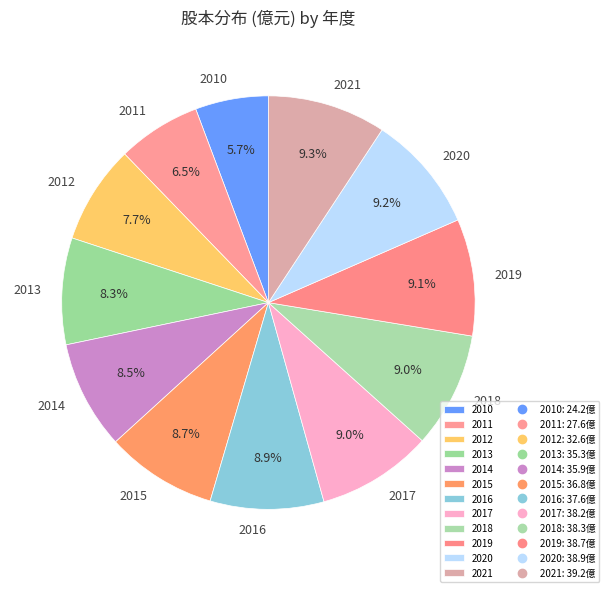

How much of the chart is everything except 2014?

91.5%